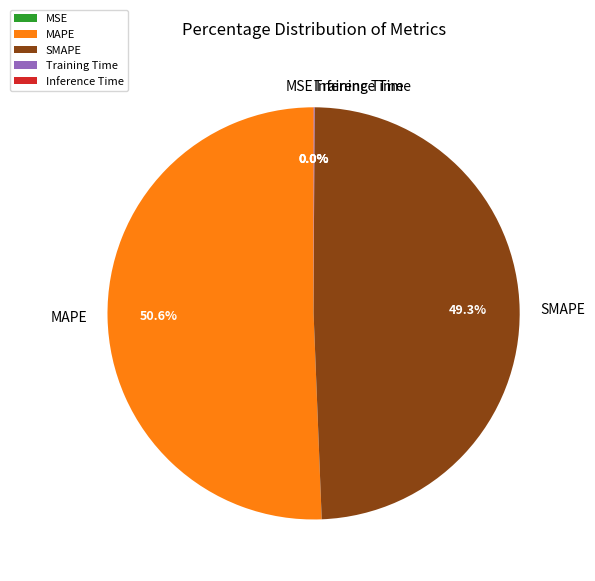

Approximately how many times larger is the value at SMAPE compared to MAPE?

1.0